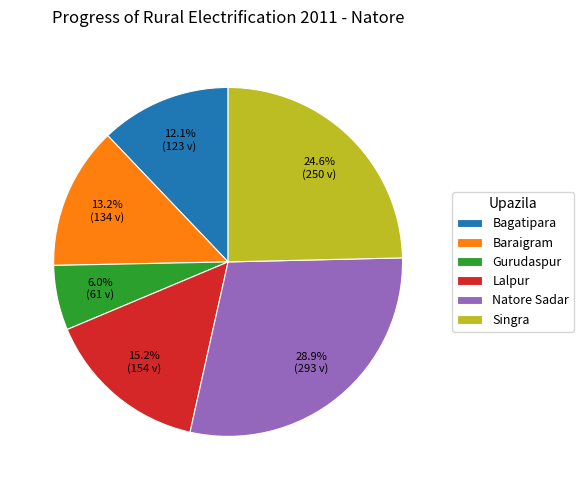

How many segments does this pie chart have?

6